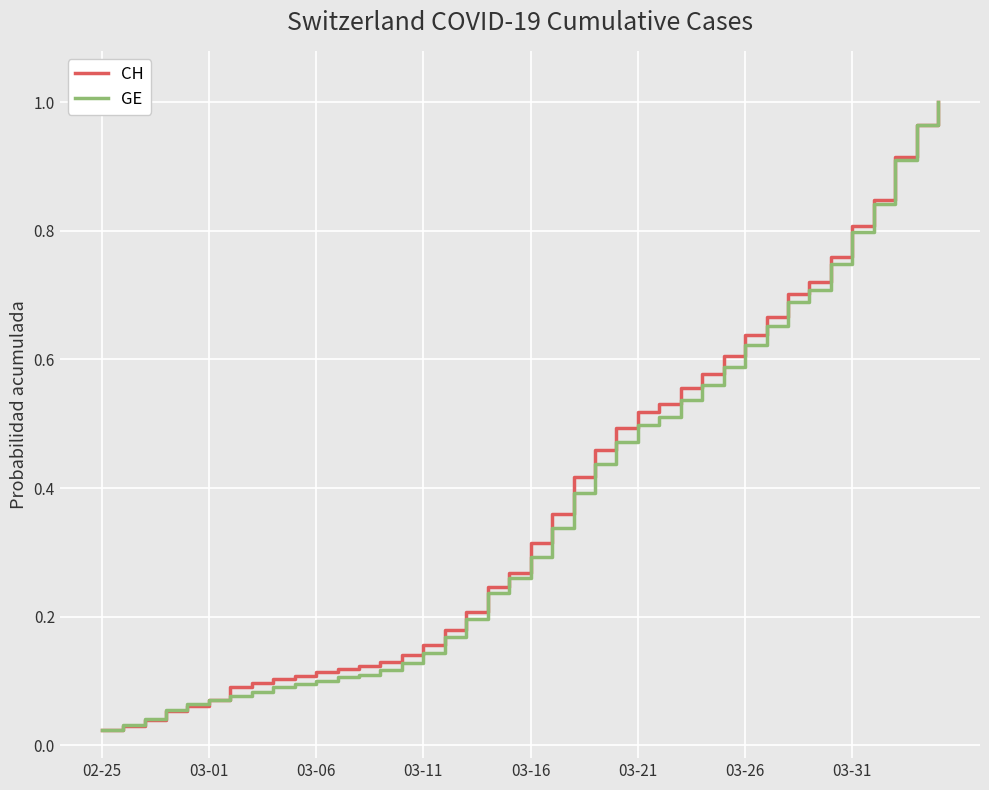

What are all the series names shown in the legend?

CH, GE